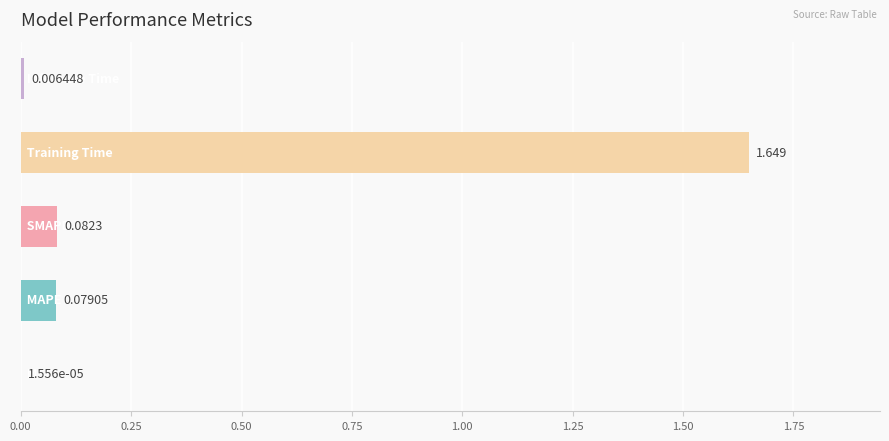

Count the number of data series in this chart.

1